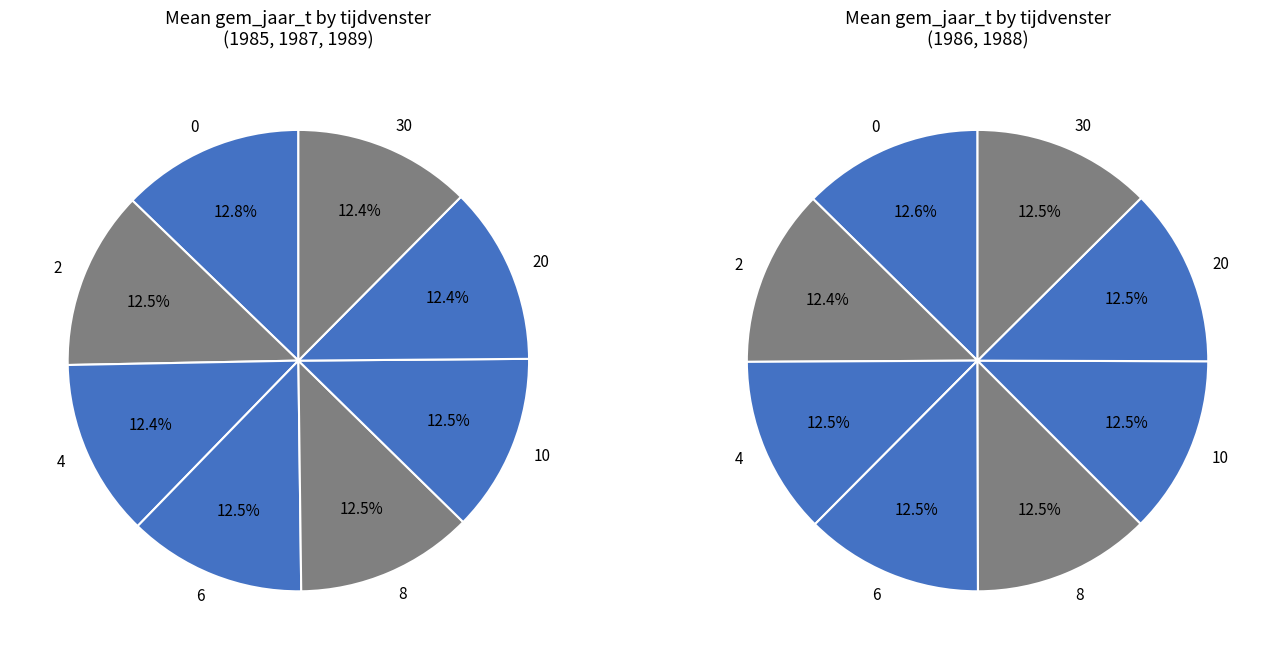

To the nearest percent, what is the average slice percentage?

12%